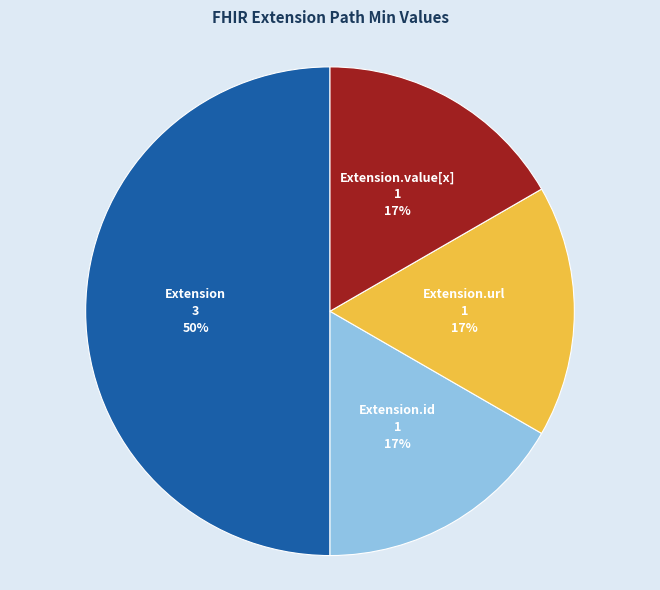

Which has a higher value, Extension or Extension.url?

Extension